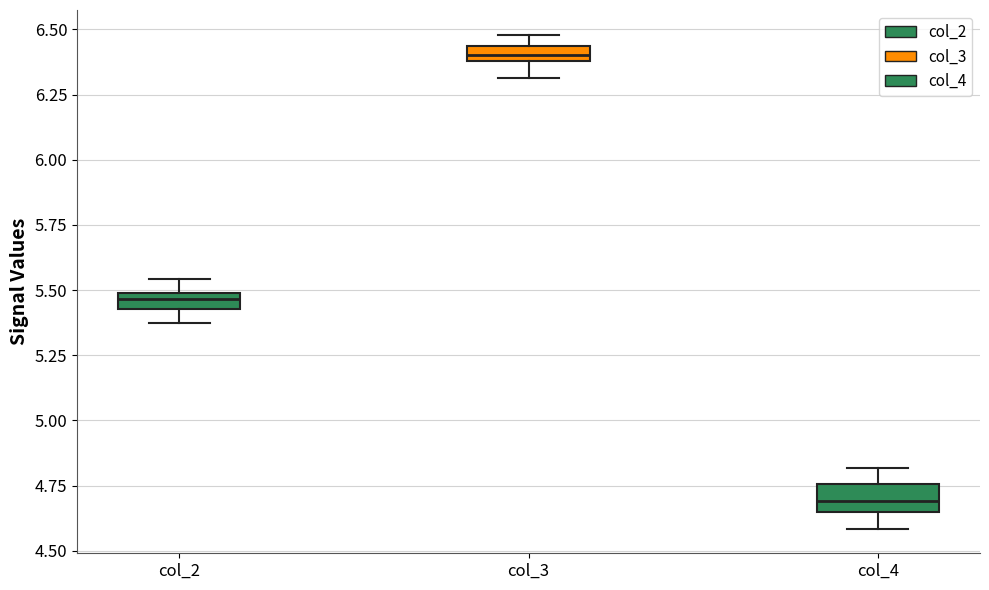

Where is the lower edge of the box for col_4 on the y-axis? The values are not printed on the chart, so give them approximately, as read against the axis.

4.65